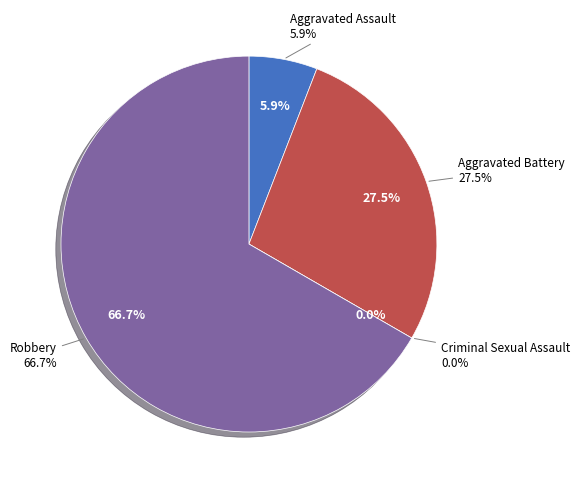

Approximately how many times larger is the value at Aggravated Assault compared to Robbery?

0.1